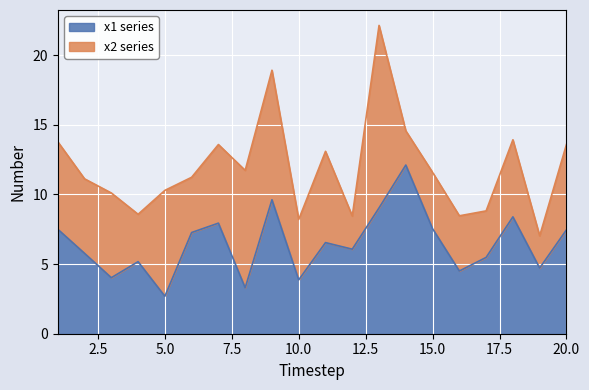

Is it true that x1 series equals 7.5 at 15.0?

True